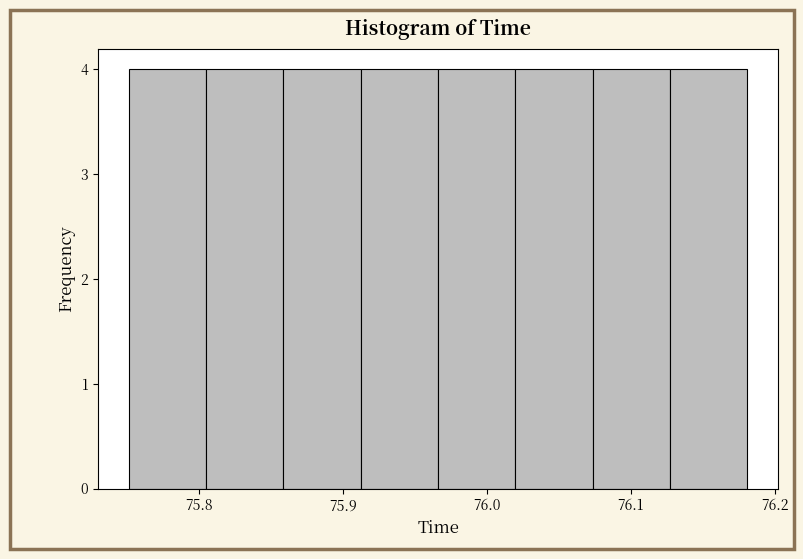

Reading left to right, transcribe this chart: for each bar, give the range it covers on the x-axis and its height. Neither the bar edges nor the heights are printed on the chart, so give them approximately, as read against the axes.

75.75 to 75.81: 4
75.81 to 75.86: 4
75.86 to 75.91: 4
75.91 to 75.97: 4
75.97 to 76.02: 4
76.02 to 76.07: 4
76.07 to 76.13: 4
76.13 to 76.18: 4